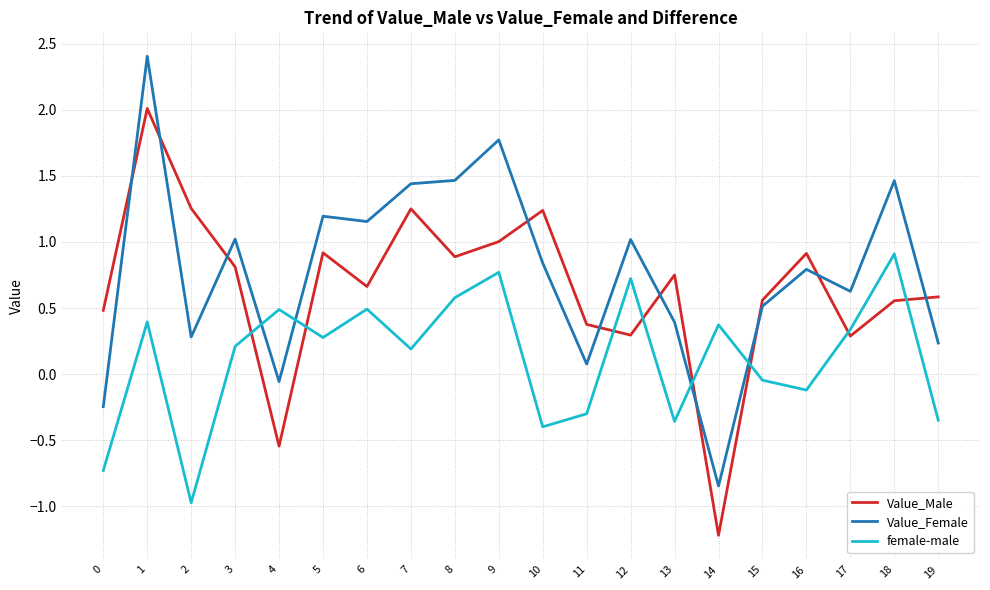

How many times do Value_Female and female-male cross each other?

4